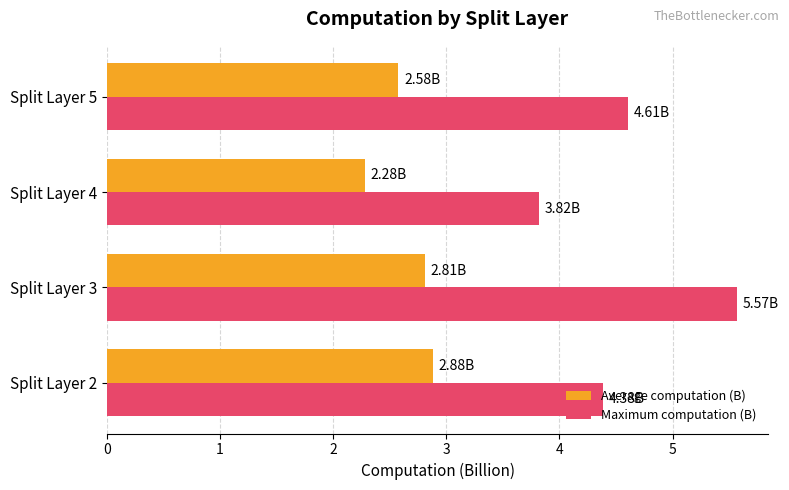

List the labels in order of Average computation (B) value, smallest first.

Split Layer 4, Split Layer 5, Split Layer 3, Split Layer 2